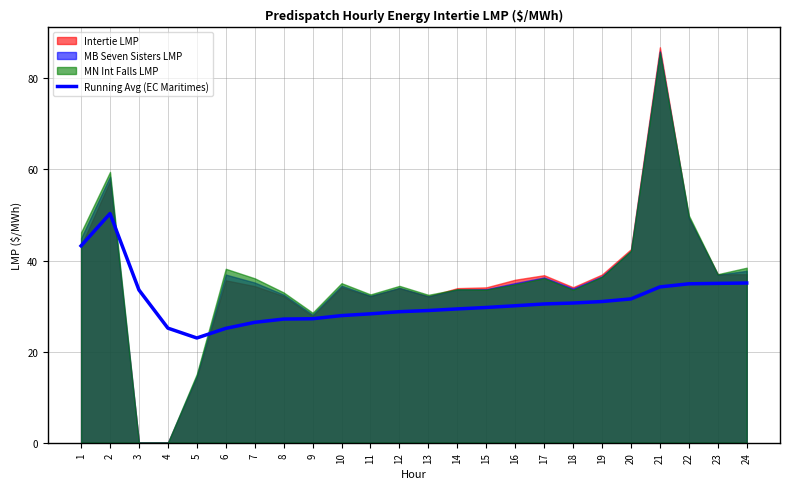

Is it true that the value at 8 is 37.8?

False